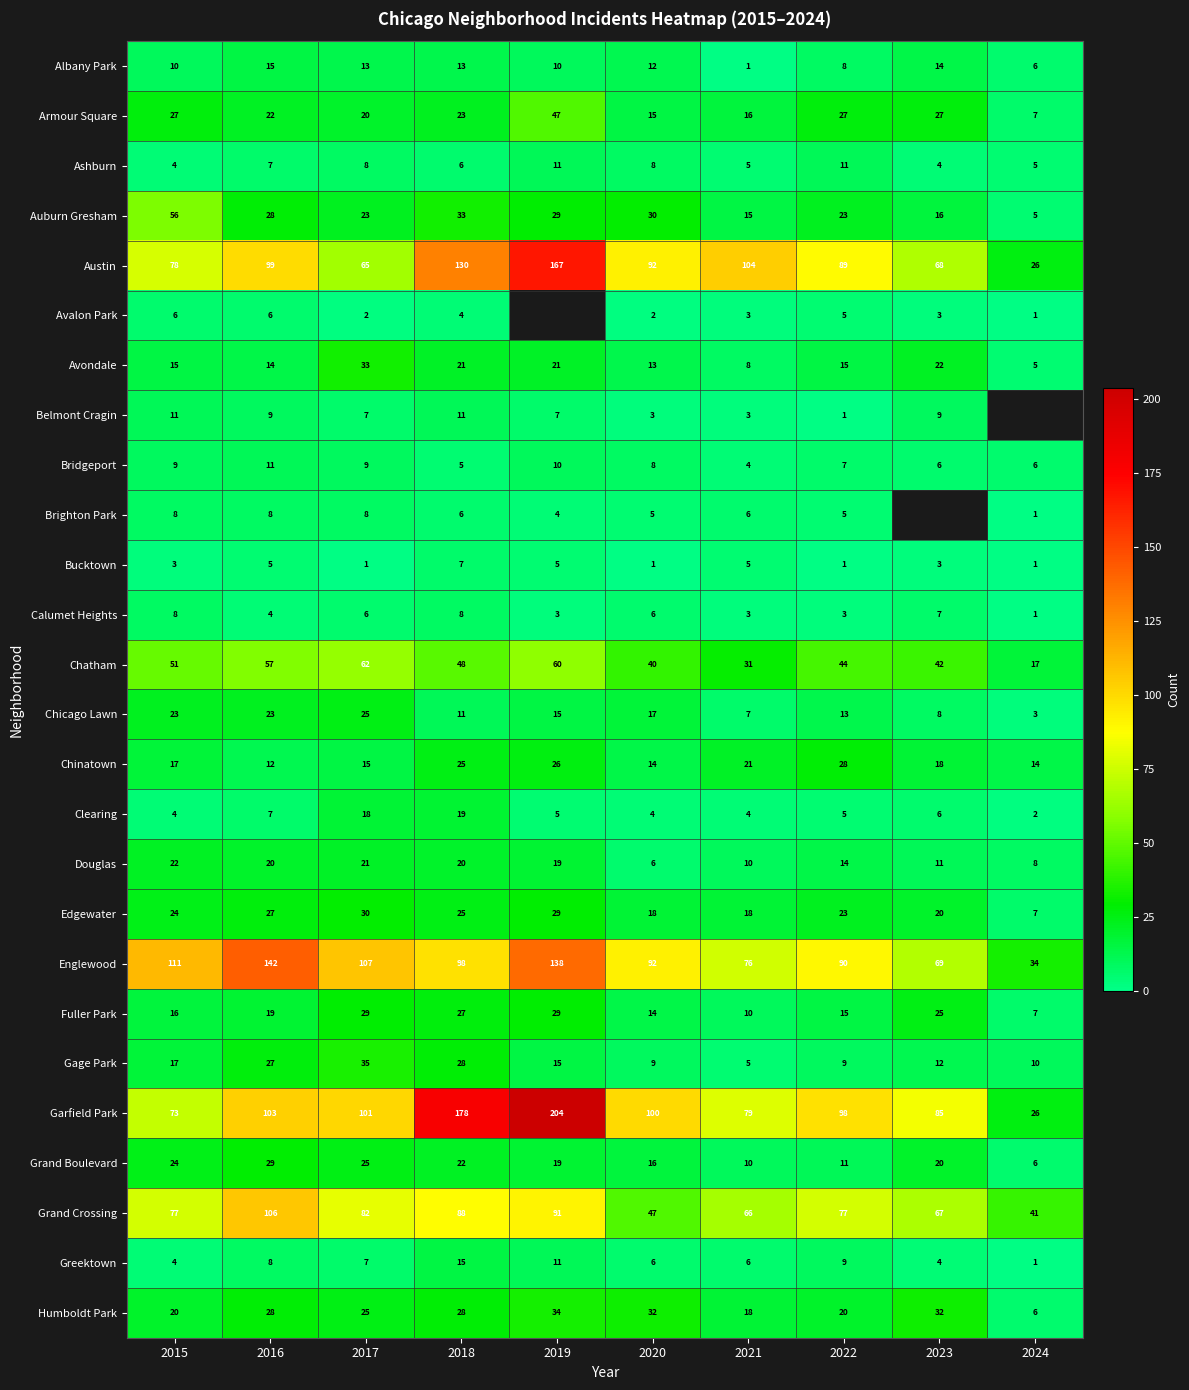

Where does the Albany Park series first go above 12?

2016